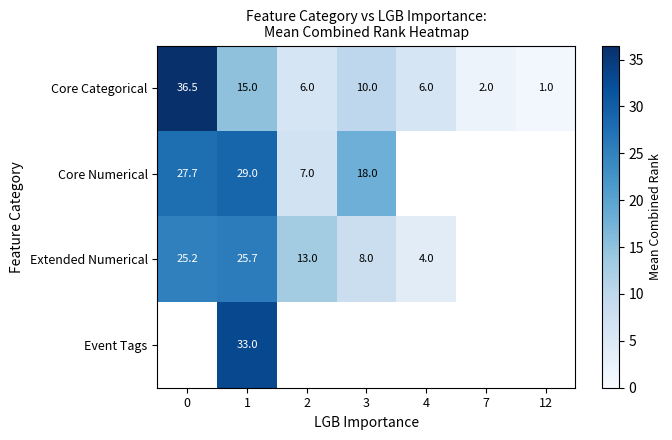

Which has a higher value, 7 or 4?

4